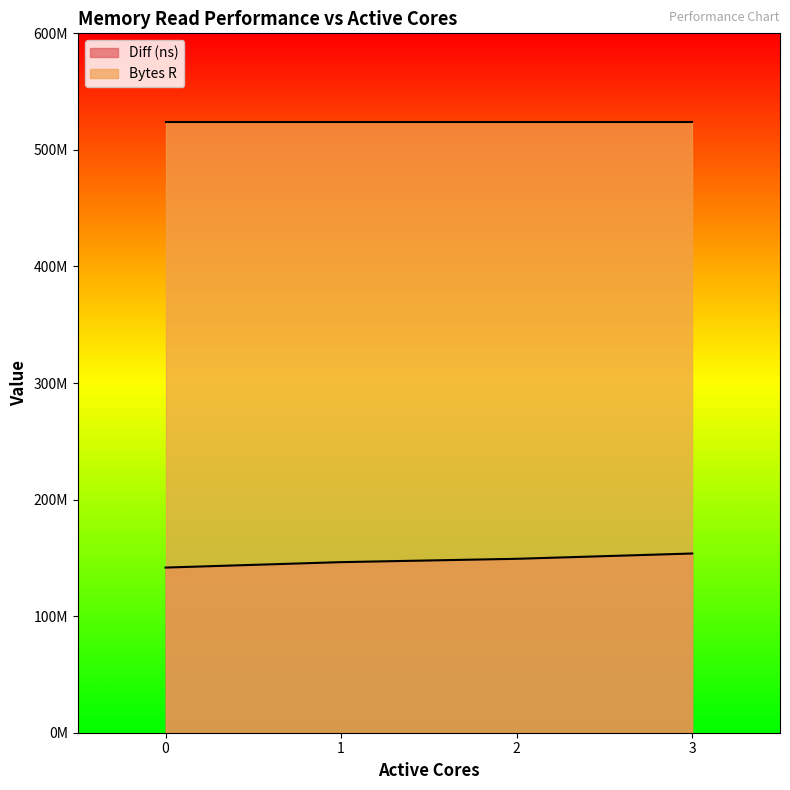

Rank the categories by value from lowest to highest.

0, 1, 2, 3